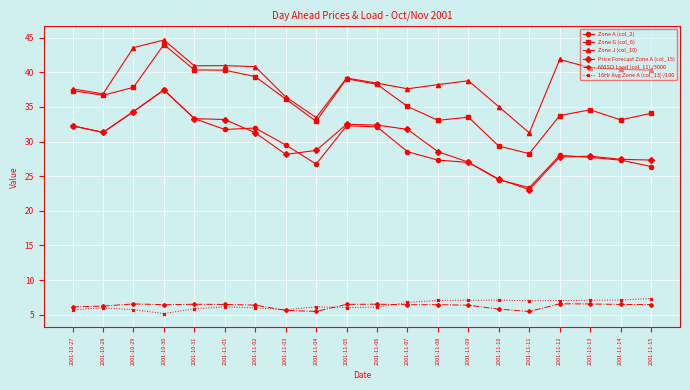

At how many categories does at least one series exceed 6?

20